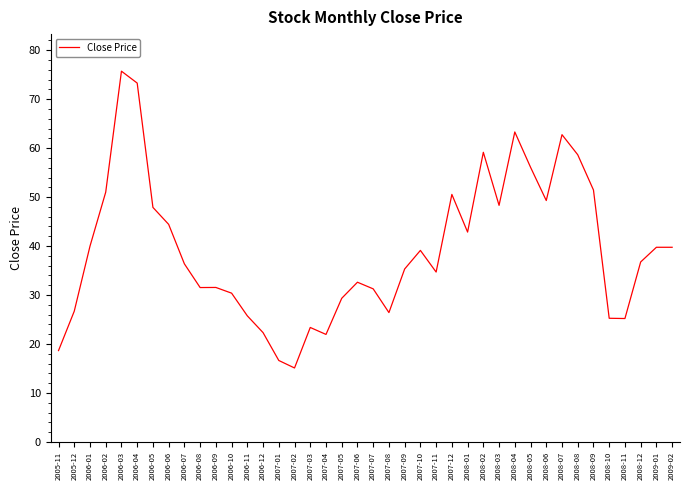

Between 2007-12 and 2007-01, which is larger?

2007-12